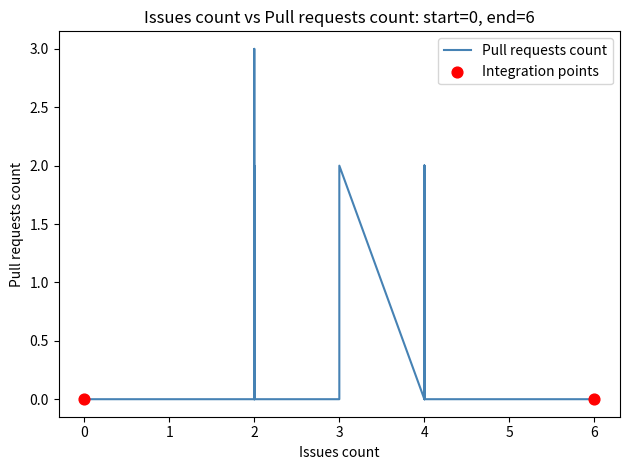

Which has a higher value, 3 or 2?

3